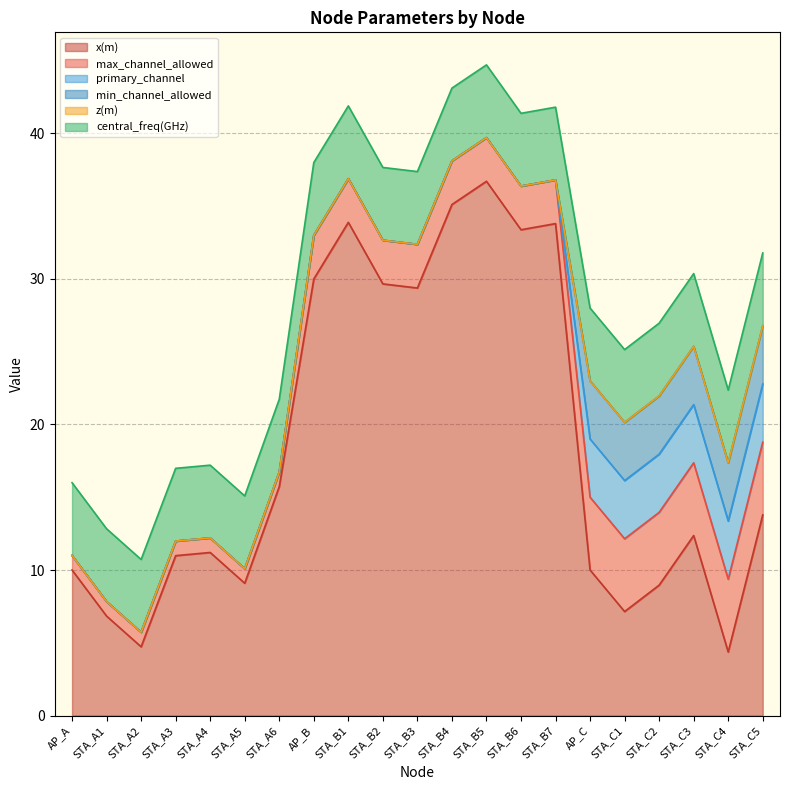

True or false: z(m) and x(m) intersect in this chart.

False